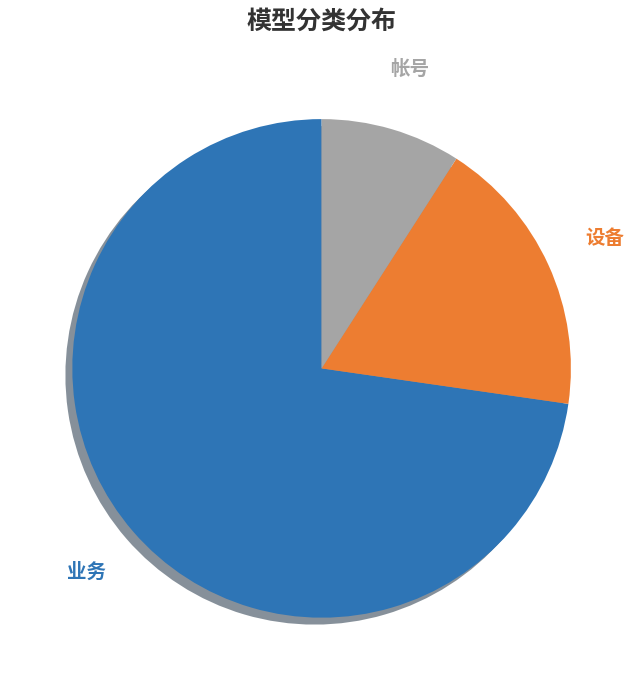

True or false: 业务 accounts for 73% of the total.

True